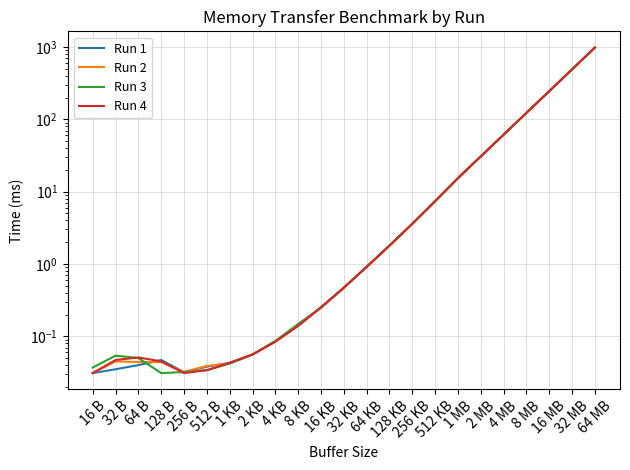

At which category is the sum across all series the highest?

64 MB